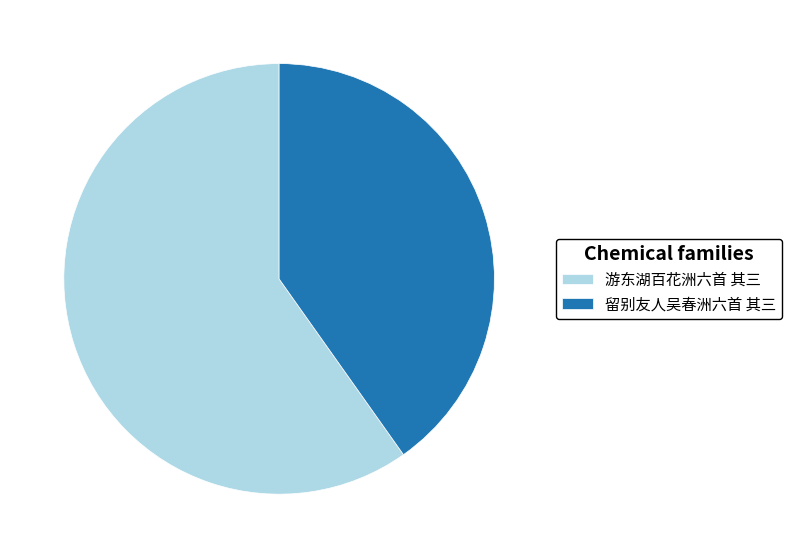

How many slices are in this pie chart?

2